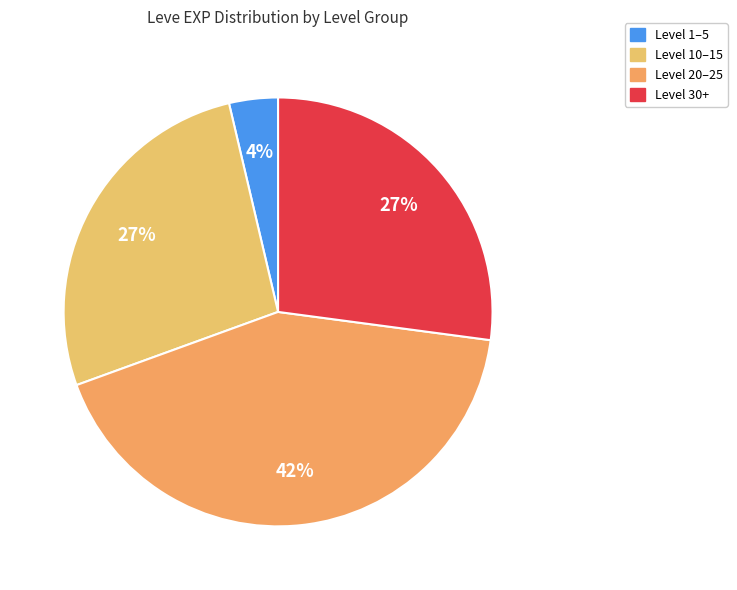

Count the number of slices in the pie.

4